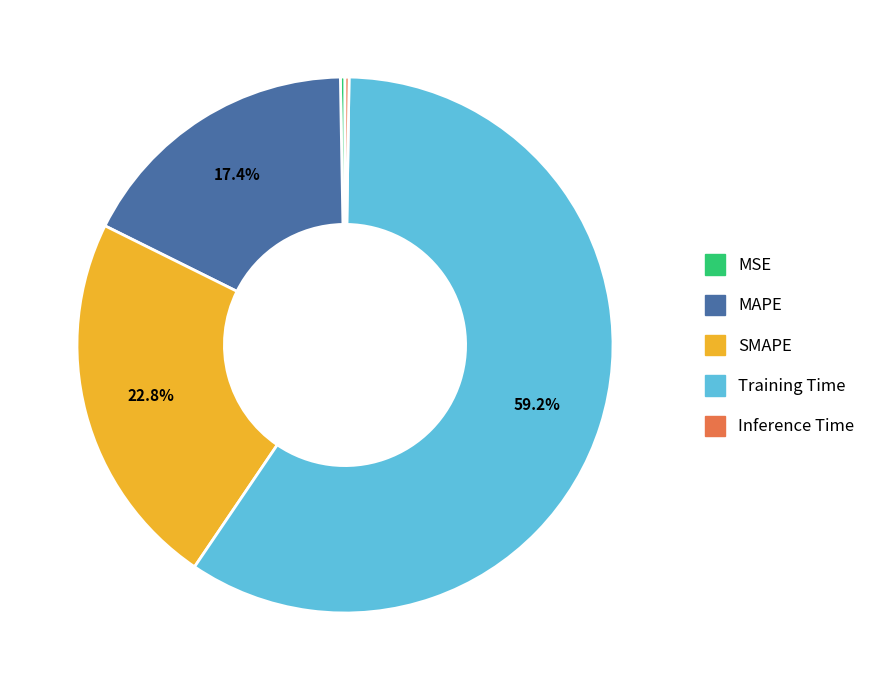

Is Training Time the majority of the pie?

Yes